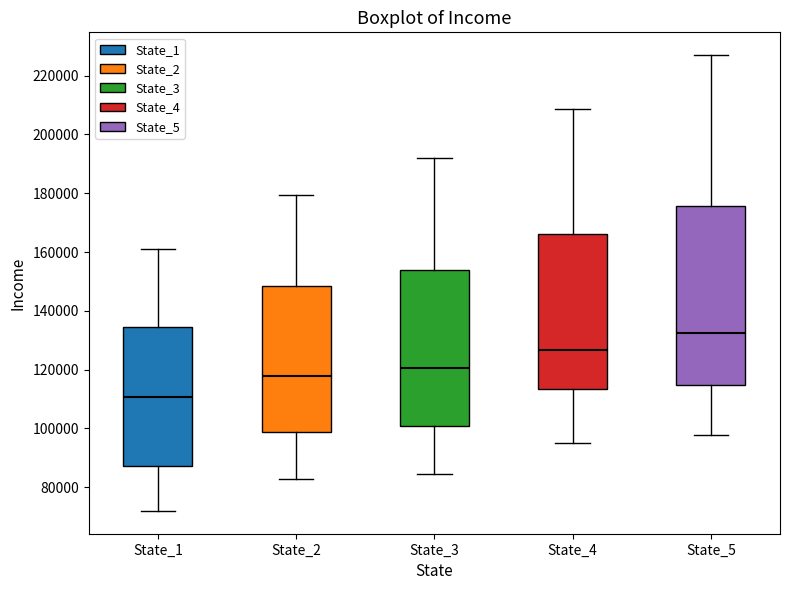

Where is the upper edge of the box for State_4 on the y-axis? The values are not printed on the chart, so give them approximately, as read against the axis.

166000